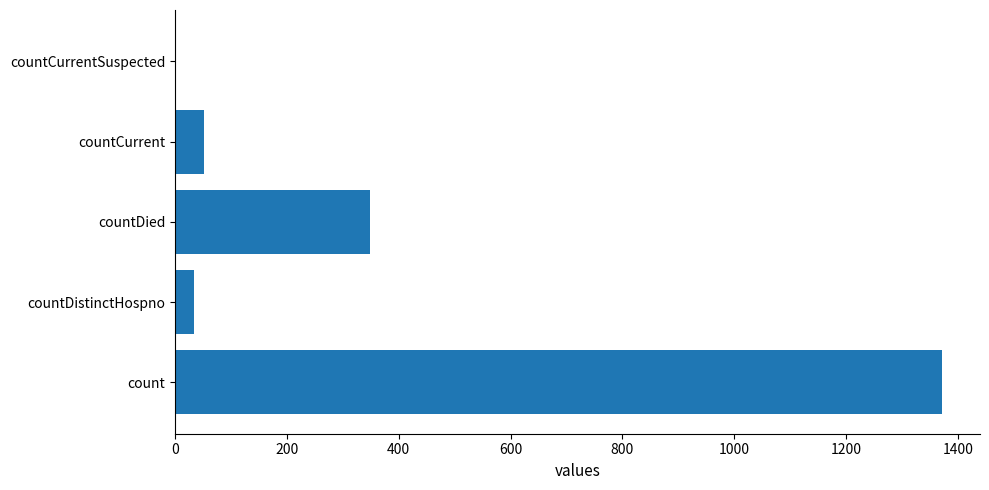

Does the chart contain stacked bars?

No